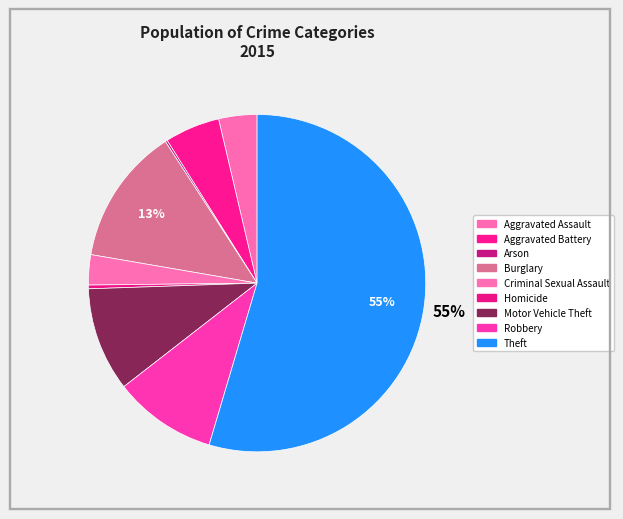

Which slice is the smallest?

Arson